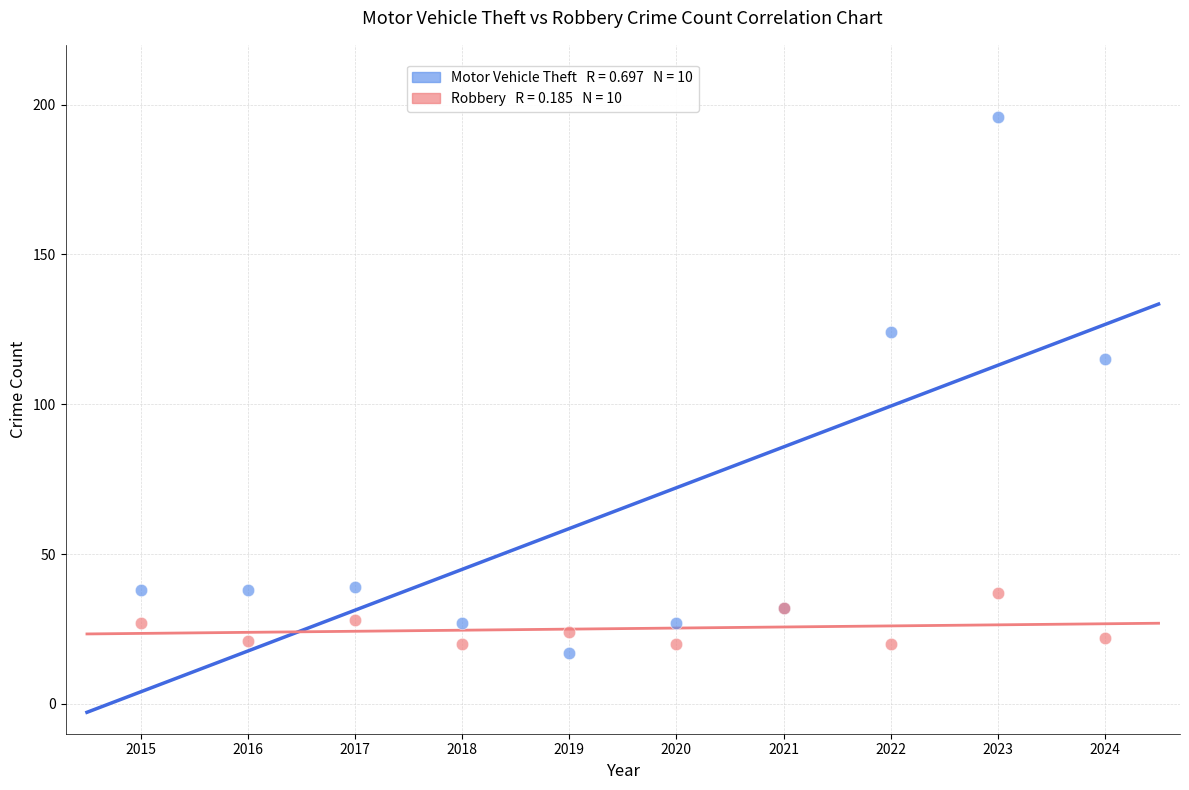

Across all series, what Y value is closest to 106?

115